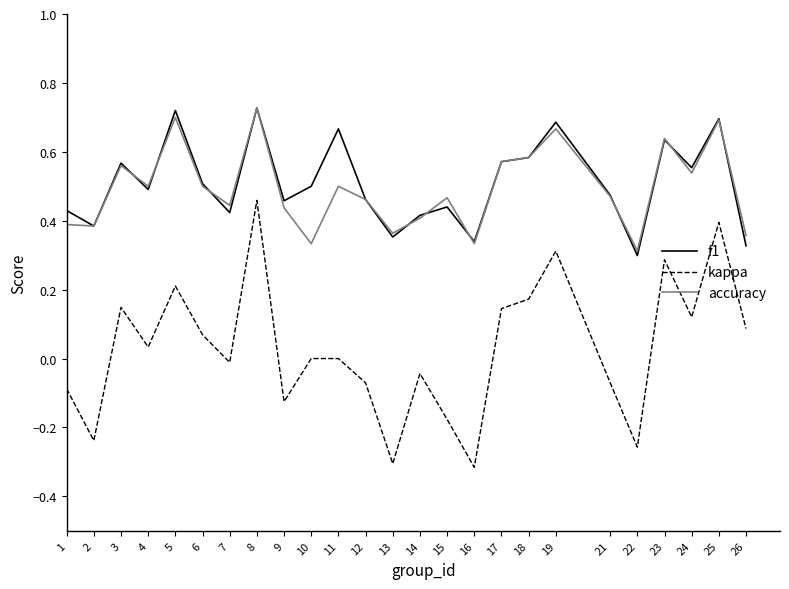

True or false: kappa and f1 cross at least once.

False